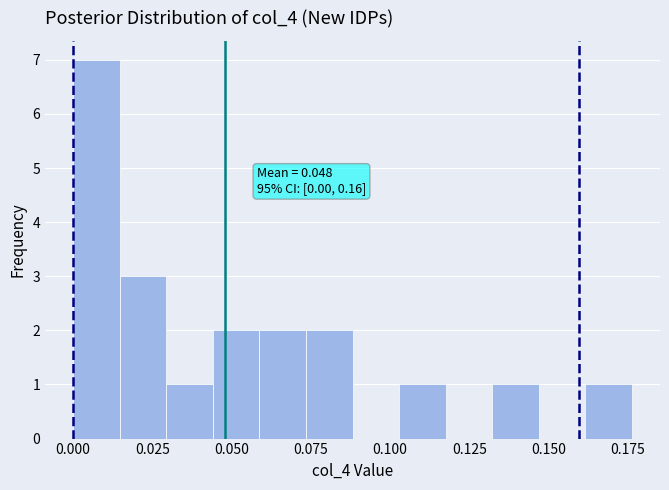

Around what value on the x-axis is the tallest bar? Give the approximate position of its centre, as read against the axis.

0.005